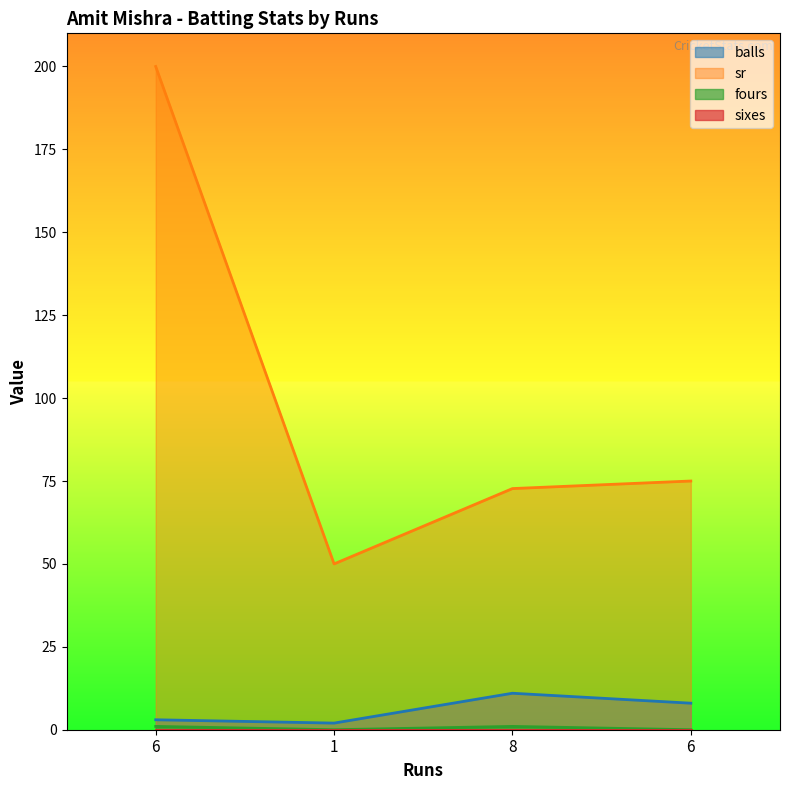

The fours series shows 0.7 at 8. True or false?

False